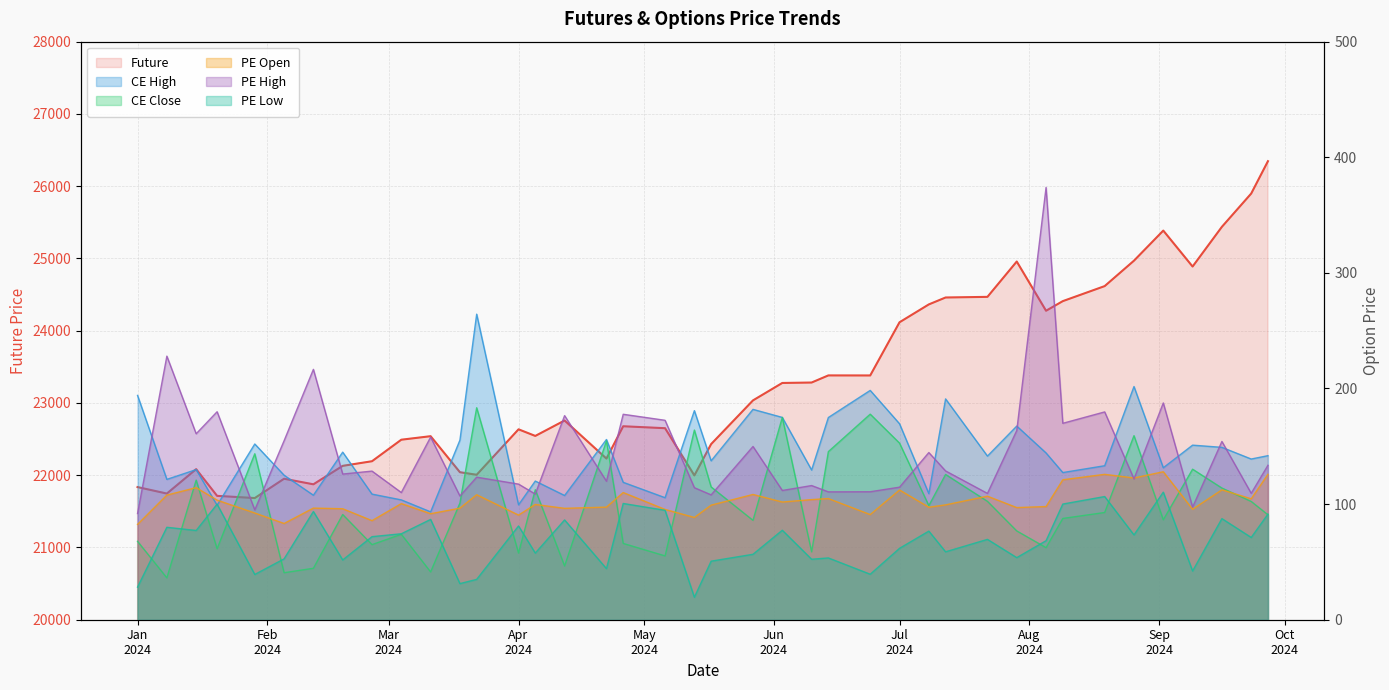

Reading right to left, transcribe all the data shown in this chart.

Future: 26345.8	25898.0	25437.5	24887.8	25385.4	24969.0	24617.0	24409.0	24276.0	24957.2	24468.2	24459.4	24363.7	24116.5	23380.4	23381.0	23282.5	23276.6	23035.4	22430.3	21997.0	22650.5	22677.4	22230.0	22757.0	22543.5	22635.0	22006.0	22041.3	22540.0	22491.2	22193.4	22129.3	21874.0	21951.0	21683.7	21714.2	22083.8	21746.0	21835.8
CE High: 141.9	139.0	149.1	151.0	131.4	201.7	133.2	127.3	144.2	167.5	141.6	191.0	109.0	169.5	198.3	174.9	129.5	175.0	181.9	137.4	180.8	105.5	118.8	155.9	107.5	120.0	99.4	264.3	155.3	93.3	103.7	108.7	144.9	107.7	125.0	152.0	99.0	129.8	121.4	194.0
CE Close: 90.8	102.3	113.9	130.2	86.5	159.2	92.8	87.6	62.4	76.8	102.4	125.7	98.7	152.8	177.8	145.4	58.7	175.0	86.0	114.8	164.1	55.2	66.0	154.7	46.5	112.5	57.7	183.3	100.9	41.4	73.9	65.0	91.0	44.5	40.6	143.6	61.4	120.8	36.2	67.8
PE Open: 125.8	104.6	112.3	95.5	128.0	122.6	125.8	121.0	97.9	97.0	106.8	99.3	97.3	112.2	91.0	104.8	103.9	101.8	108.3	99.1	88.5	95.4	110.0	97.4	96.3	99.7	90.5	108.1	96.5	91.7	100.5	85.7	96.0	96.5	83.2	92.3	103.5	114.2	107.8	82.5
PE High: 133.6	109.3	154.2	97.4	187.5	121.8	179.8	169.9	373.9	163.7	109.2	128.7	144.6	114.7	110.7	110.6	116.0	111.8	149.8	108.0	114.2	172.5	177.7	119.8	176.6	108.7	117.3	123.3	107.0	157.9	110.0	128.6	126.0	216.6	154.8	95.0	179.9	160.8	228.0	91.8
PE Low: 91.3	71.2	87.5	42.1	110.3	73.3	106.5	100.0	68.3	53.7	69.5	58.8	76.7	61.8	39.4	53.5	52.3	77.4	56.6	50.6	19.4	94.7	100.5	44.2	86.3	57.6	81.1	34.9	31.2	86.8	74.3	71.8	51.7	93.6	52.6	39.1	100.0	77.2	80.0	28.2